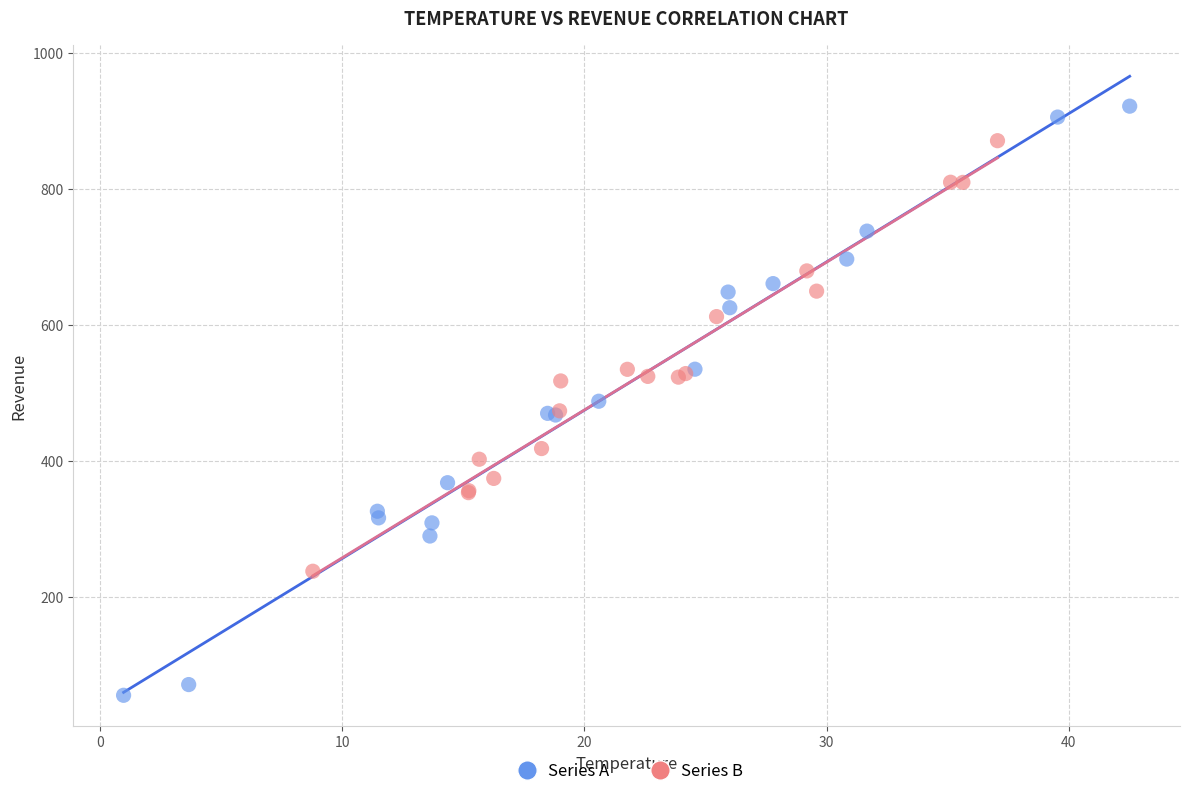

Which series contains the lowest Y value?

Series A